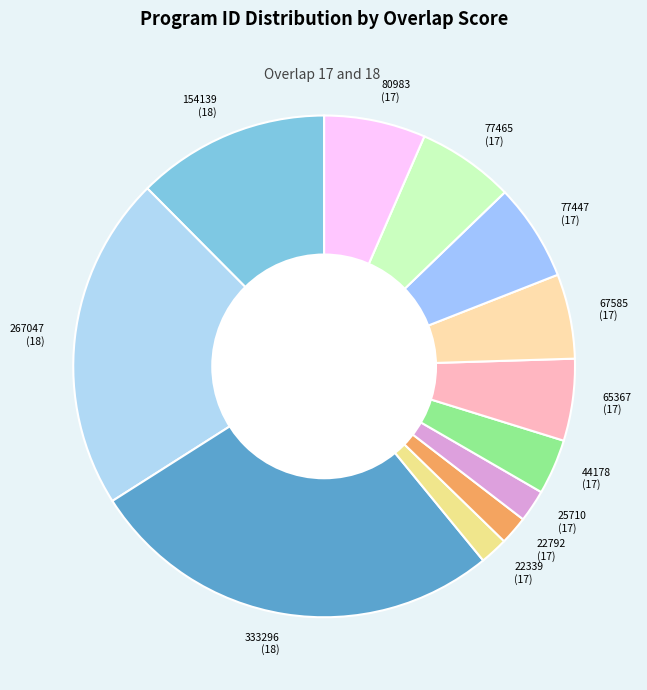

Do 77447 (17) and 22792 (17) together represent more than half of the pie?

No